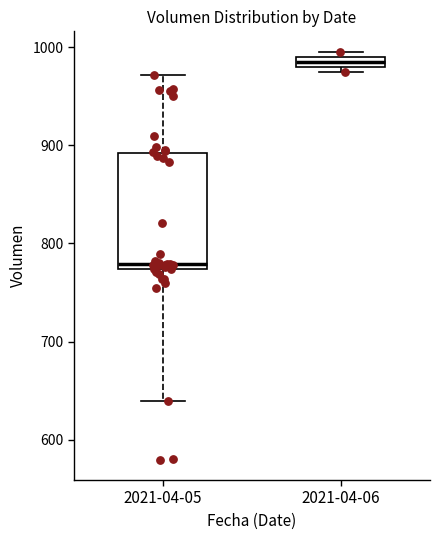

Where is the upper edge of the box for 2021-04-06 on the y-axis? The values are not printed on the chart, so give them approximately, as read against the axis.

990